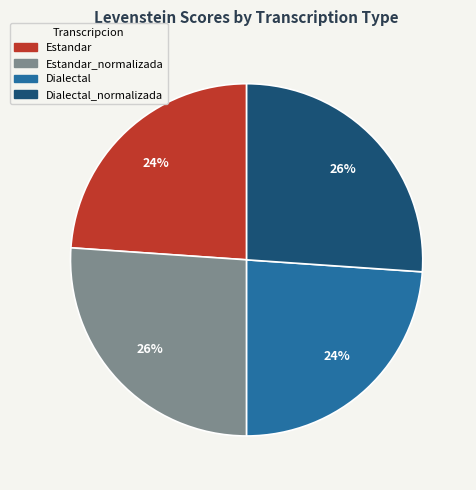

Is there a majority slice in this chart?

No